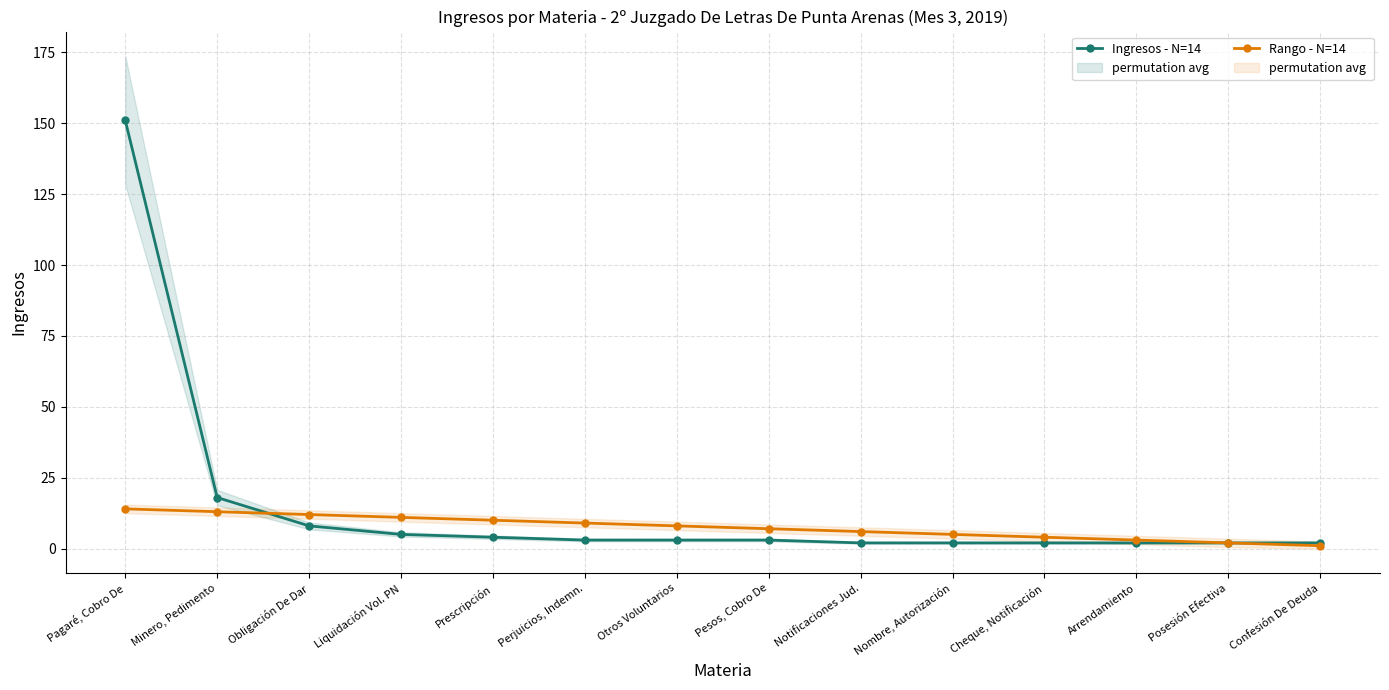

How many lines are shown in the chart?

2